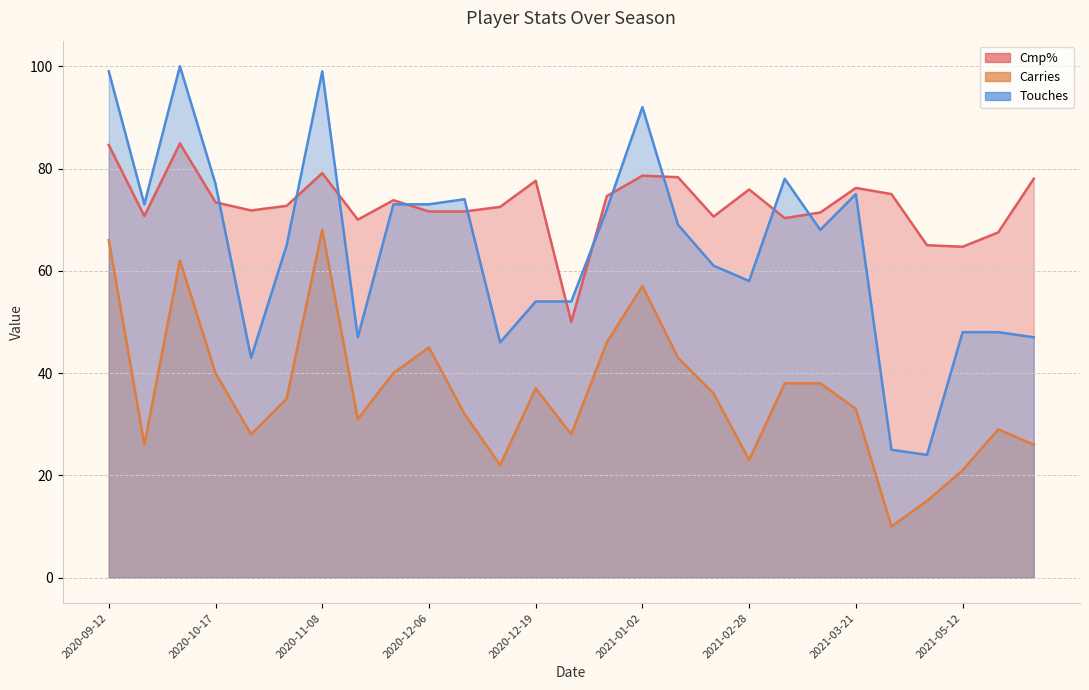

In Cmp%, how many points are higher than both neighbors (excluding endpoints)?

7